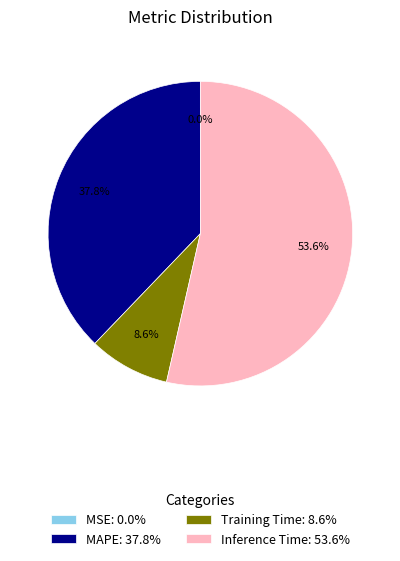

Which slice is the largest?

Inference Time: 53.6%